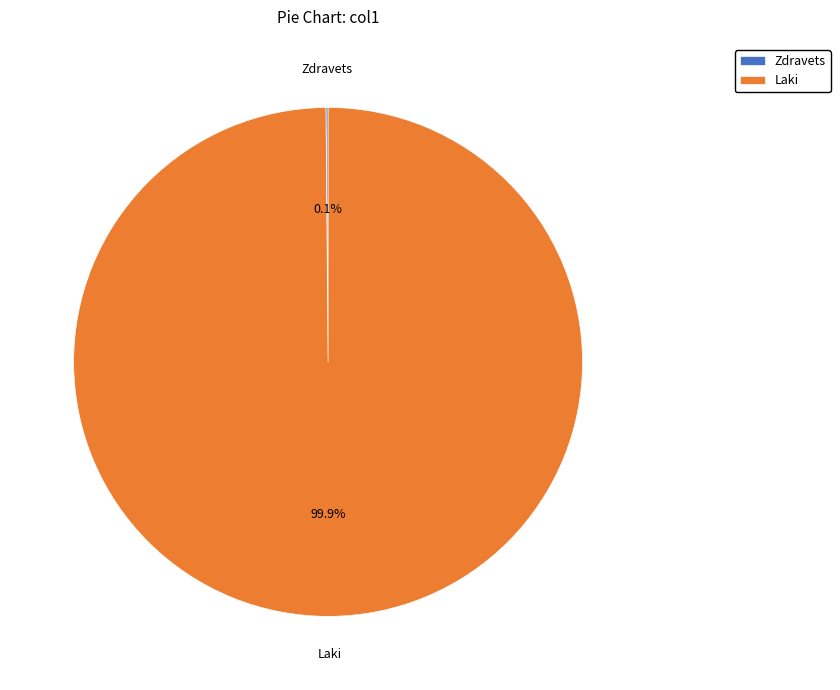

What is the majority slice?

Laki